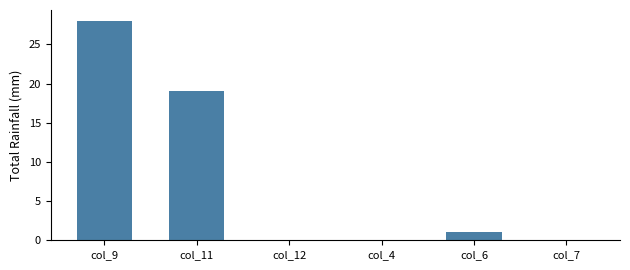

Which category has the highest value across all series?

col_9